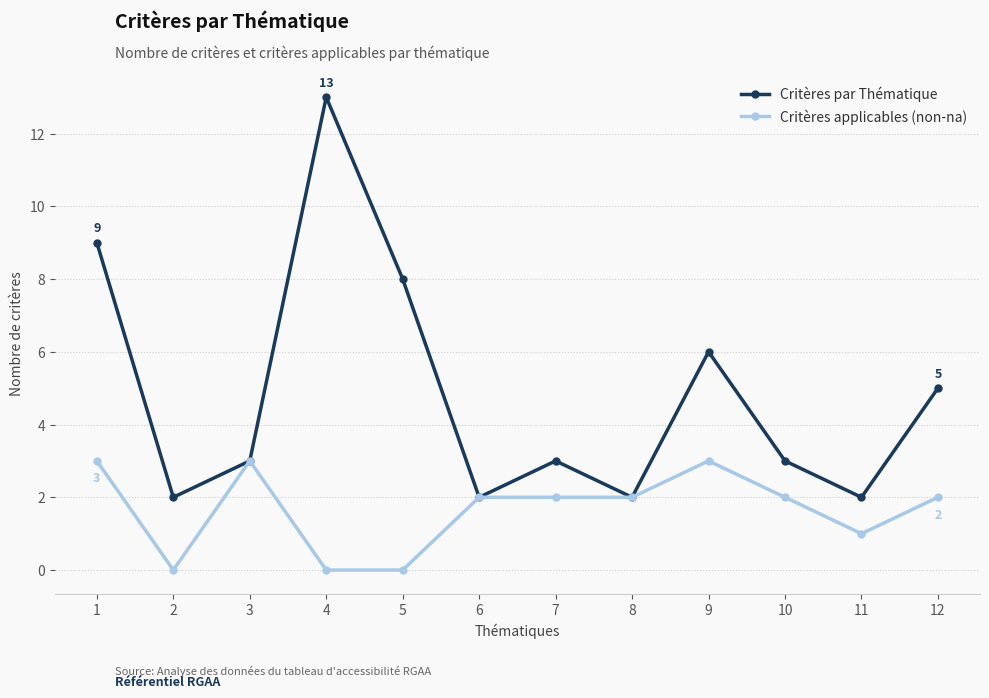

How many lines are shown in the chart?

2